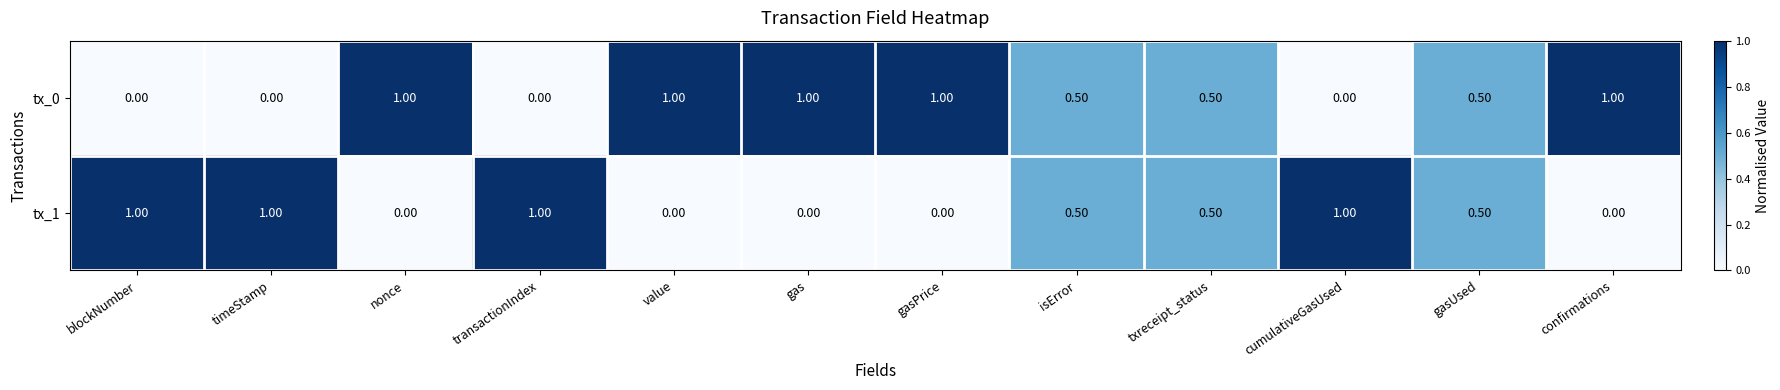

What is the total value across all series at txreceipt_status?

1.0